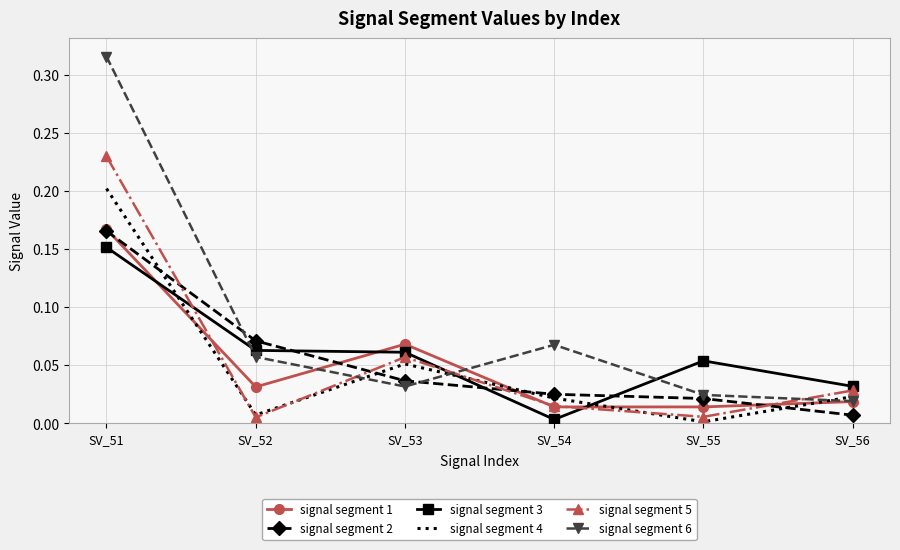

True or false: signal segment 3 has a value of 0.0 at SV_52.

False